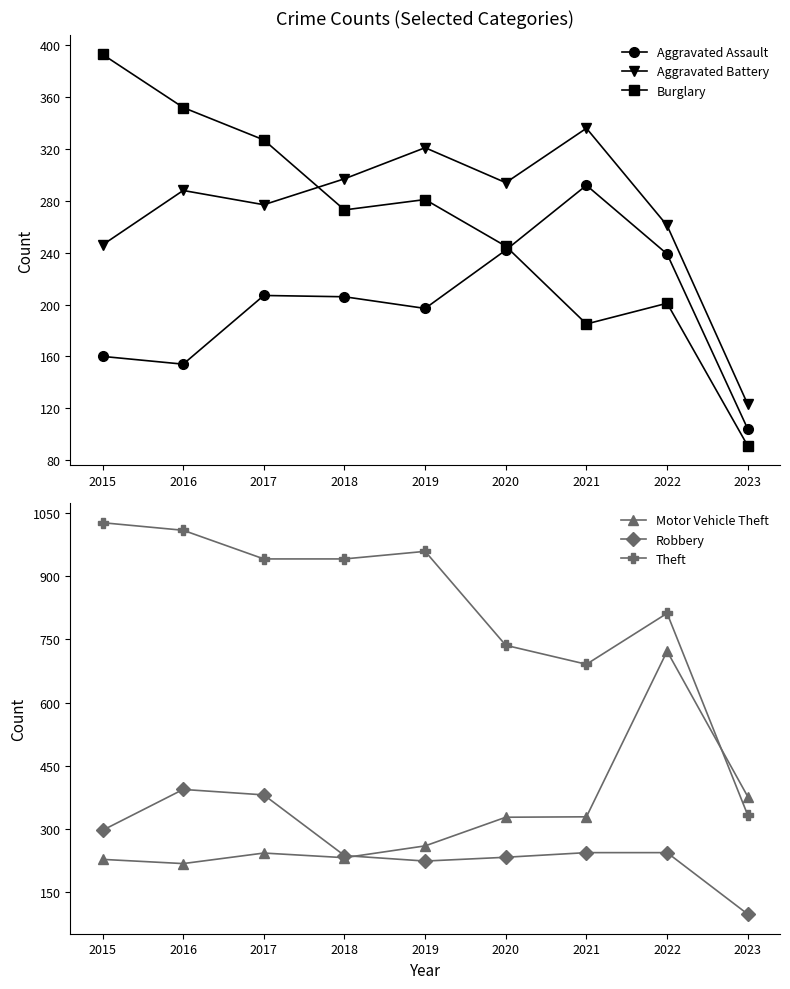

At which label does Theft reach its peak?

2015